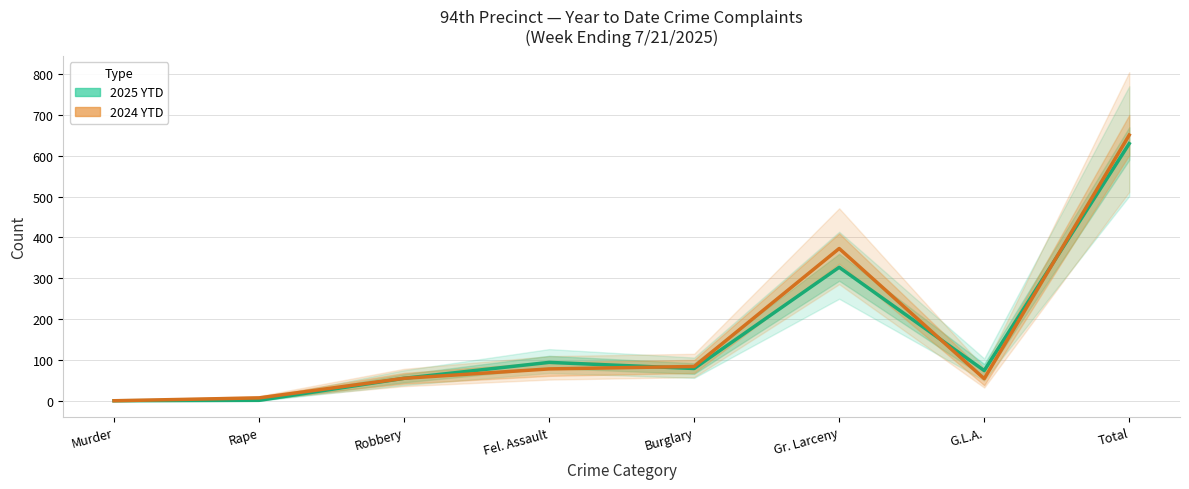

At how many categories does at least one series exceed 391?

1